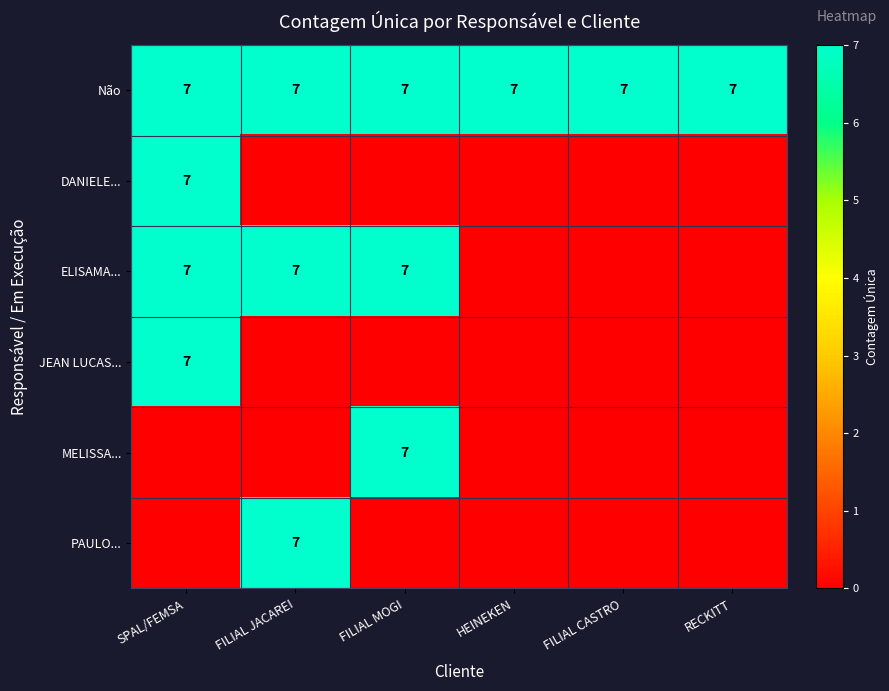

The value of MELISSA... at FILIAL MOGI is 7. True or false?

True